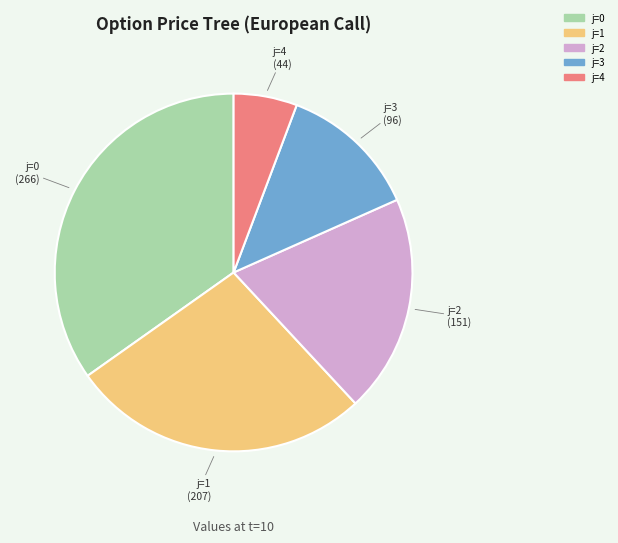

Is the sum of j=4 and j=3 greater than half?

No